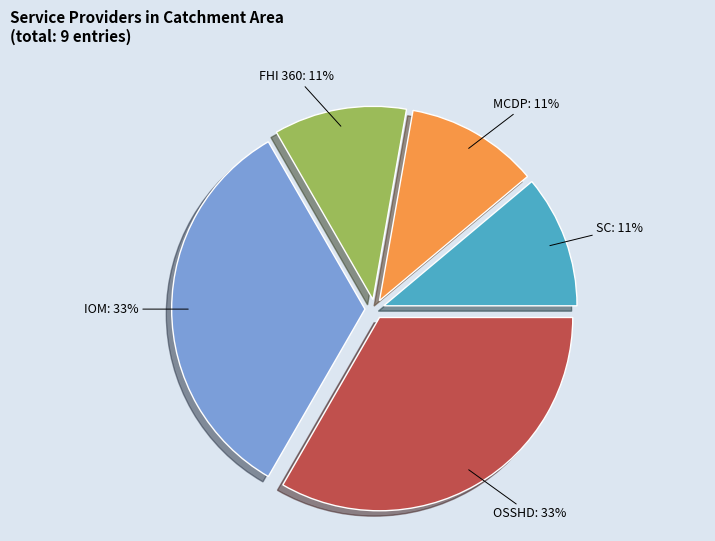

Combined, do OSSHD and MCDP account for over 50%?

No